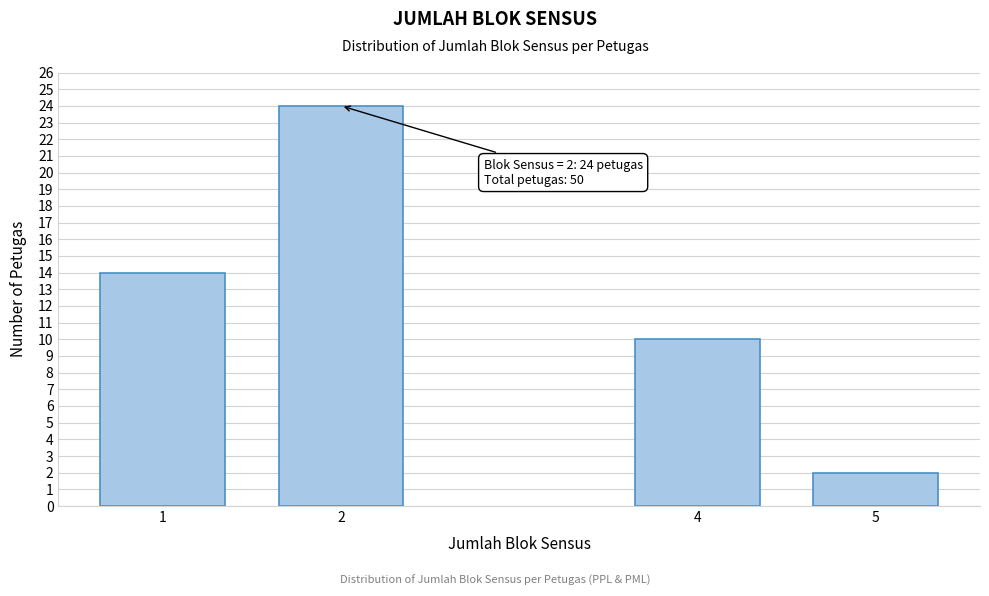

Reading left to right, what are all the values shown in this chart?

14	24	10	2